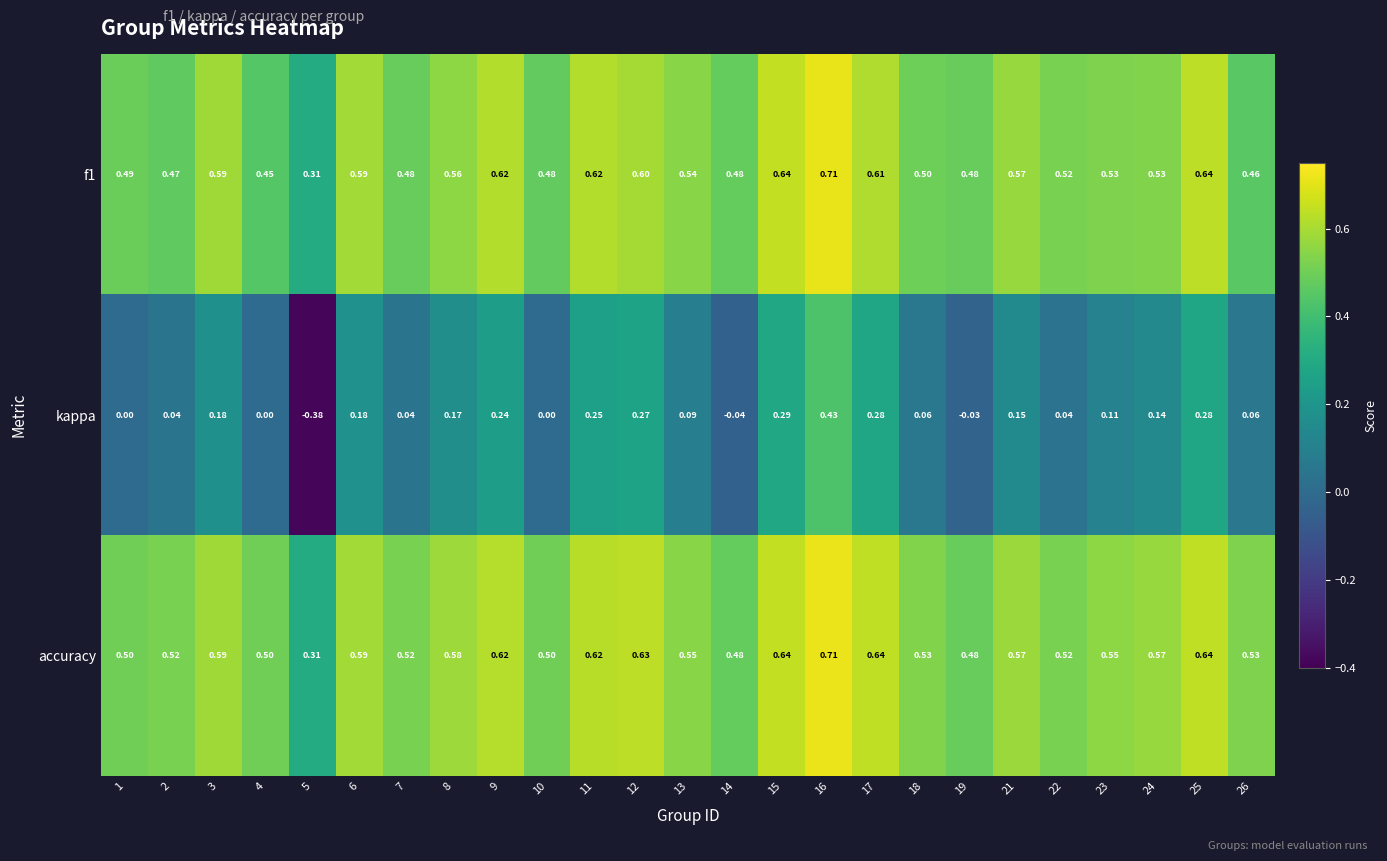

Is the value of kappa at 10 greater than the value of f1 at 11?

No